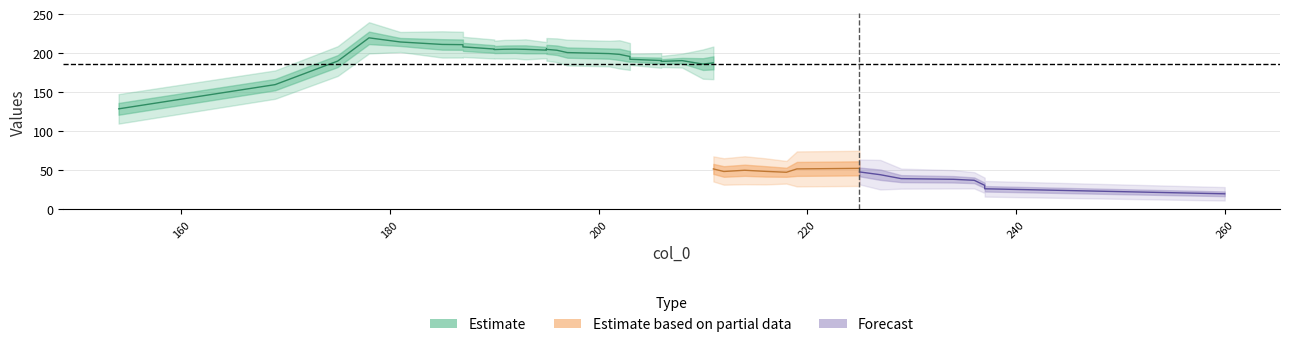

Does the chart have visible grid lines?

Yes